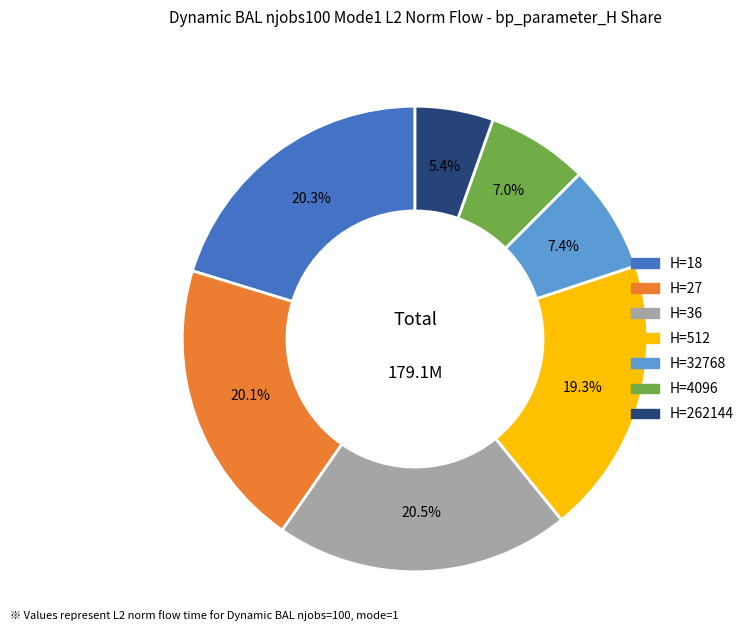

Count the number of slices in the pie.

7